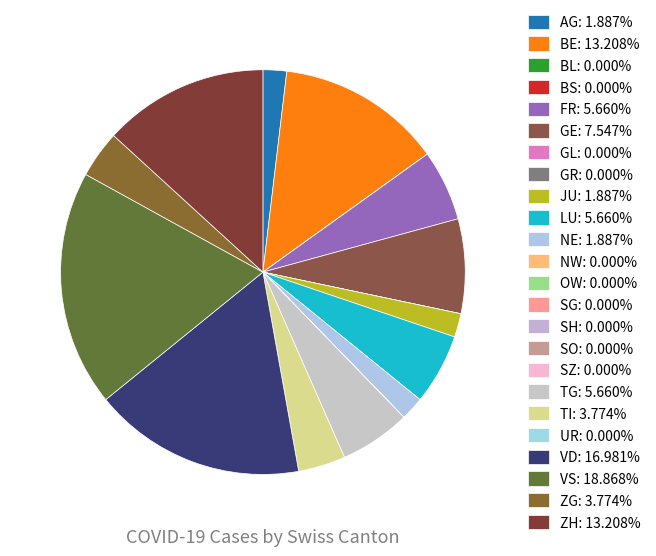

To the nearest percent, what is the average slice percentage?

4%